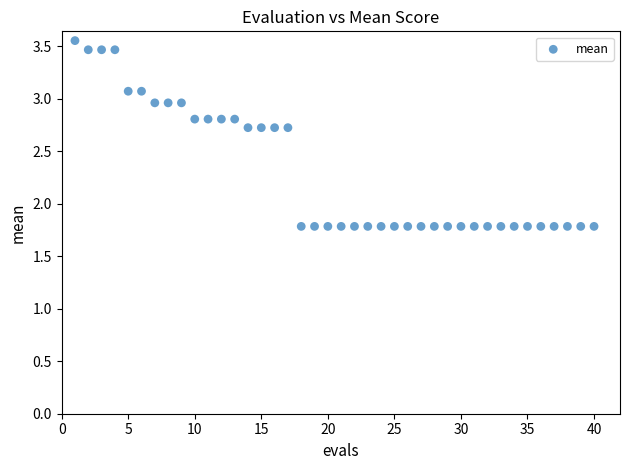

What is the range of X values (max minus min)?

39.0